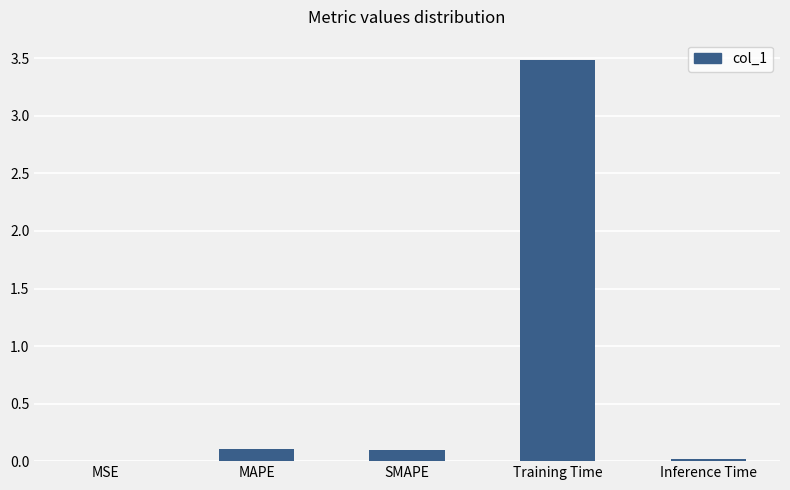

What is the greatest value displayed?

3.5